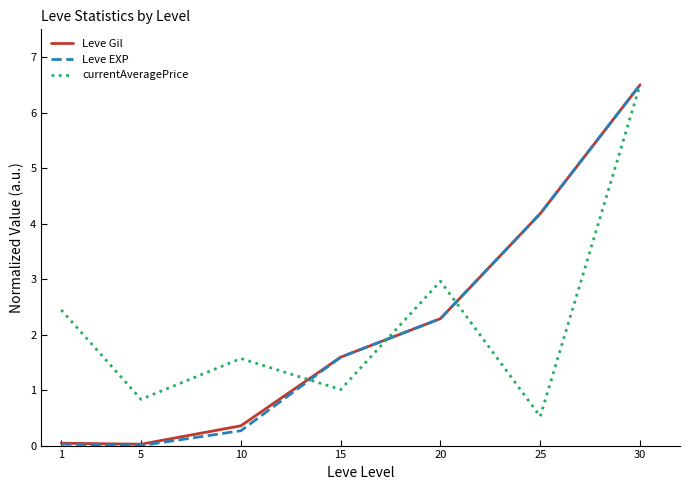

True or false: currentAveragePrice has more than 1 points higher than both neighbors.

True